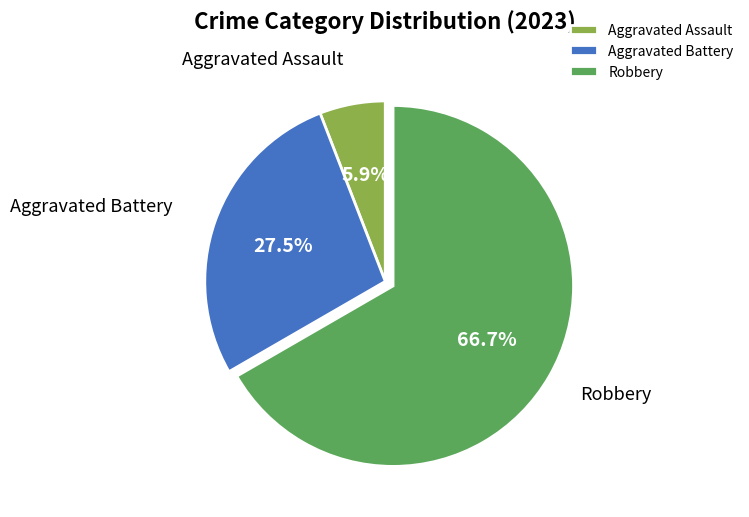

To the nearest percent, what is the average slice percentage?

33%